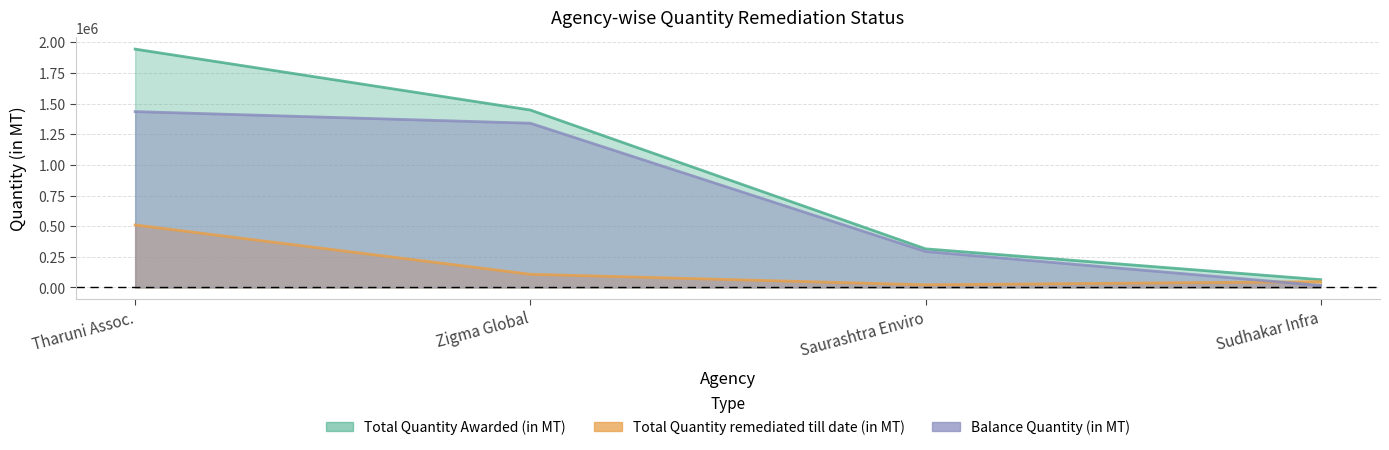

What are all the series names shown in the legend?

Total Quantity Awarded (in MT), Total Quantity remediated till date (in MT), Balance Quantity (in MT)